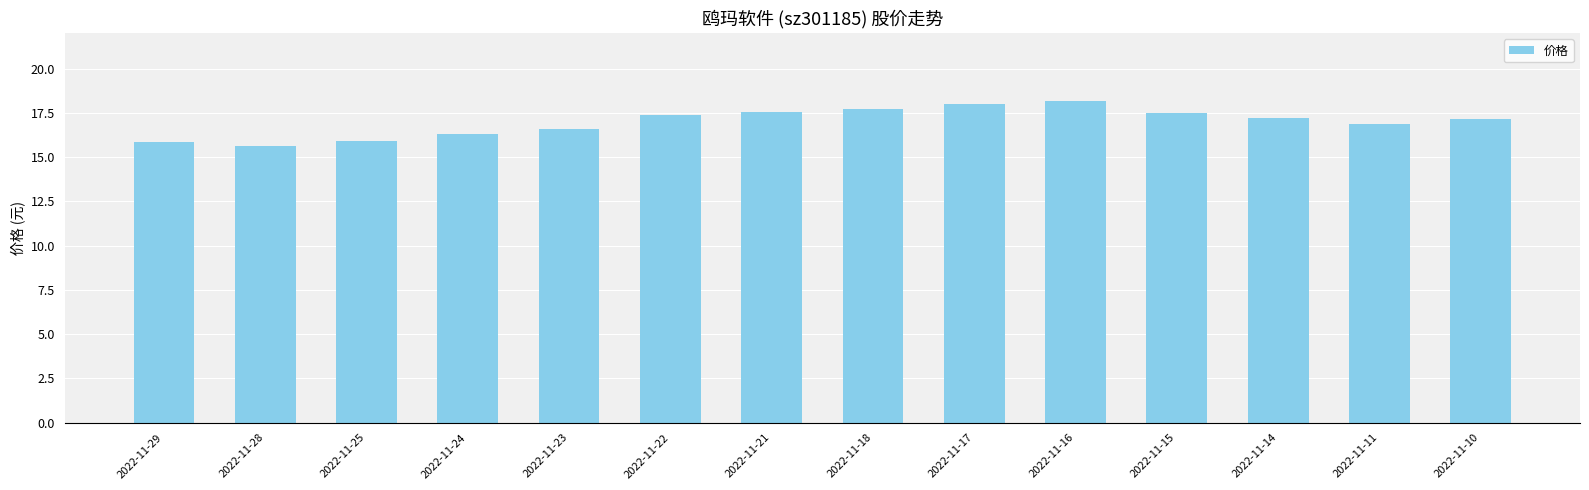

What is the value of the 4th bar from the left?

16.3